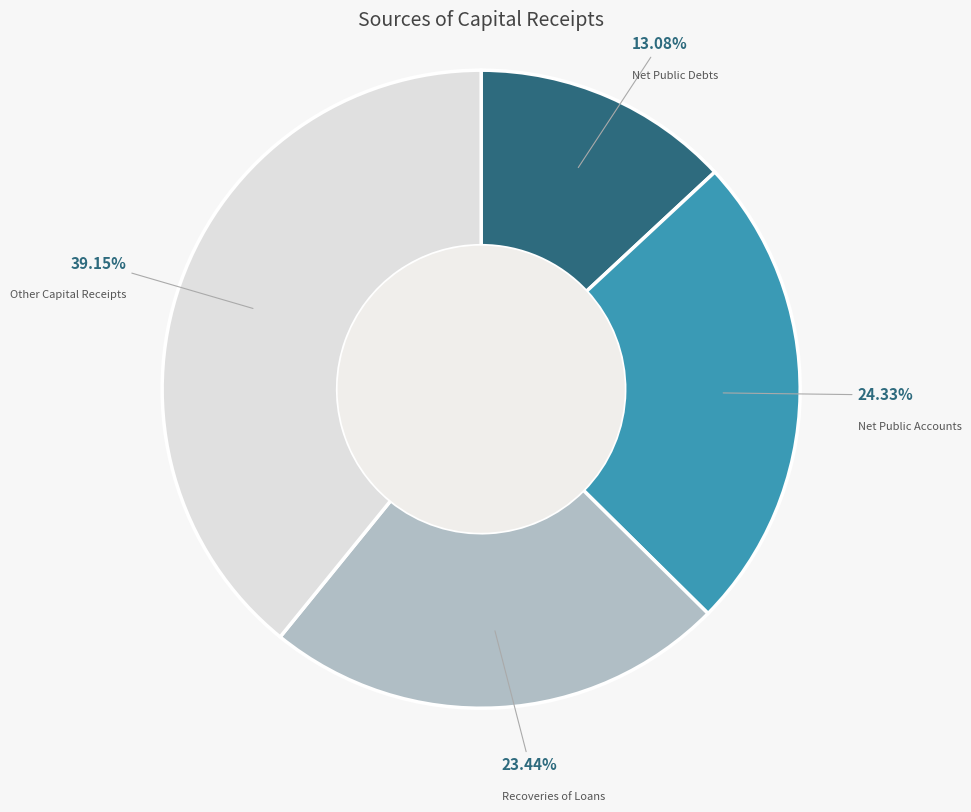

Is there any slice that represents more than half of the pie?

No